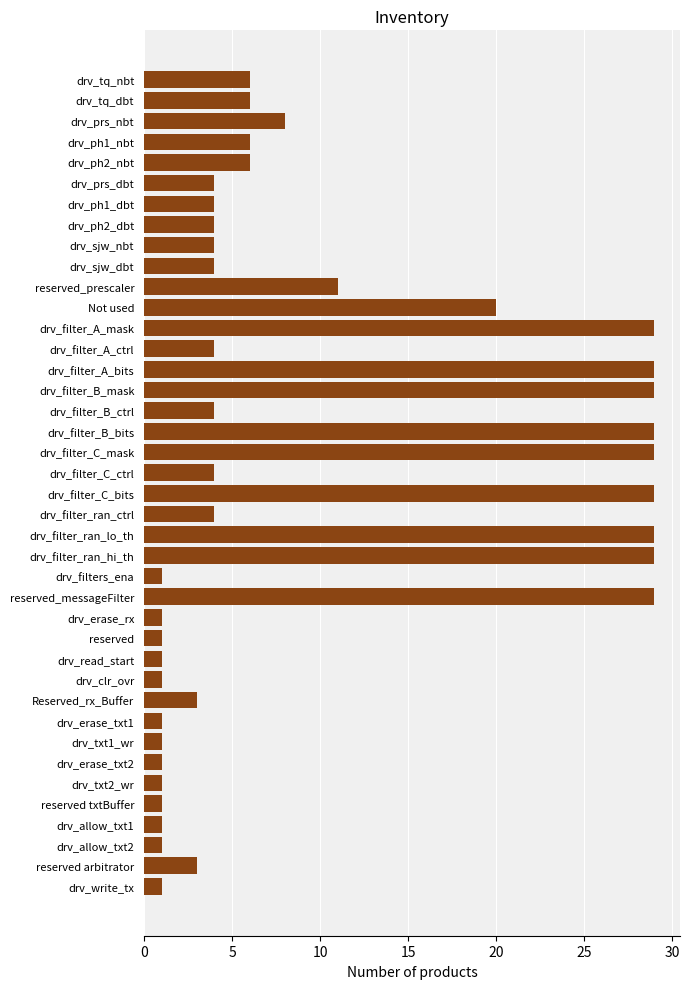

What is the greatest value displayed?

29